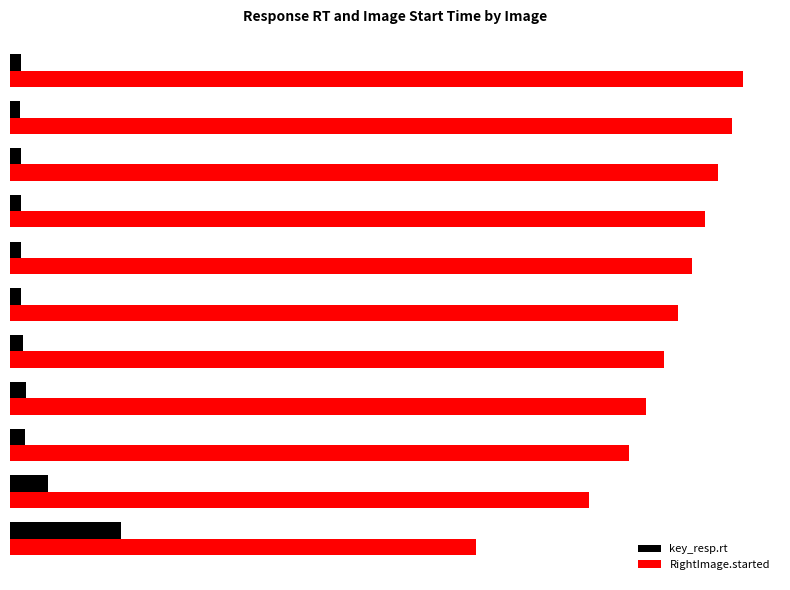

What is the difference between the maximum and minimum values in the key_resp.rt series?

2.6